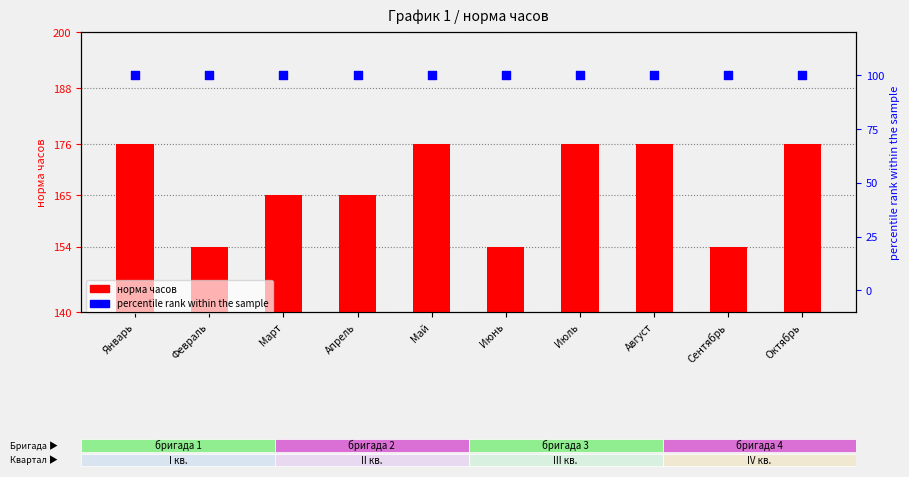

Which series has the largest total across all categories?

норма часов